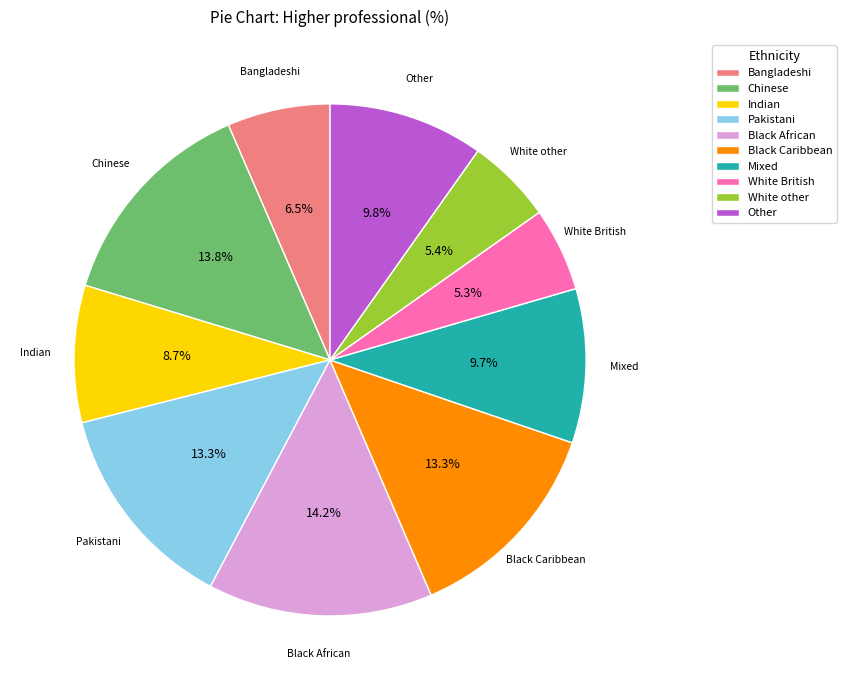

What percentage do Bangladeshi and Chinese together represent?

20.3%